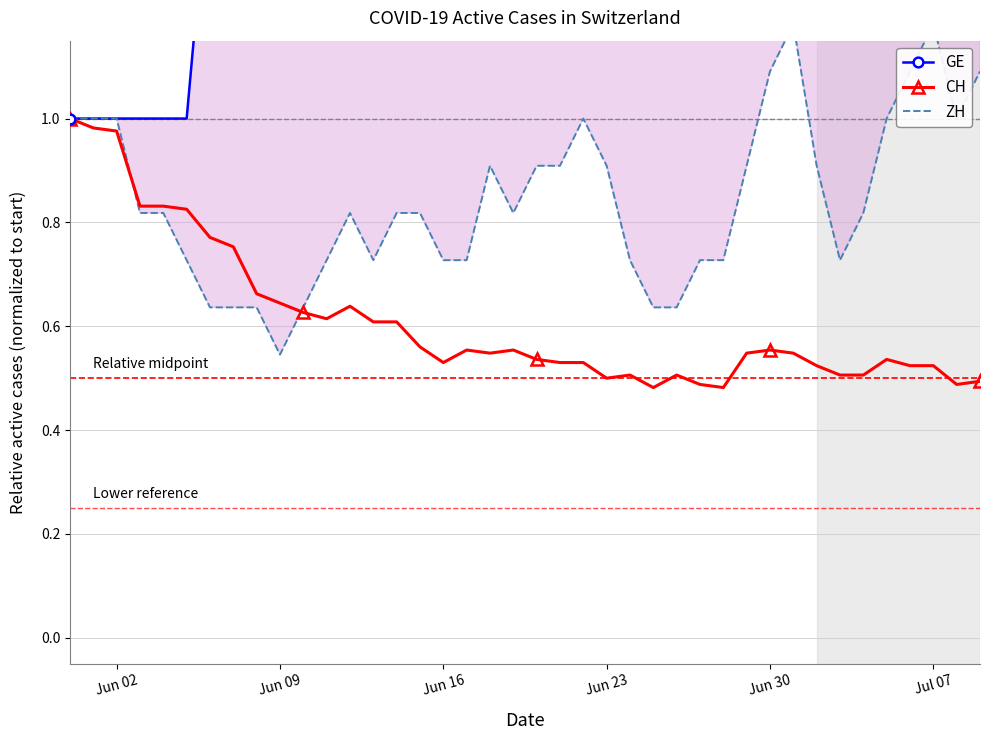

True or false: CH has a value of 0.5 at Jun 16.

True